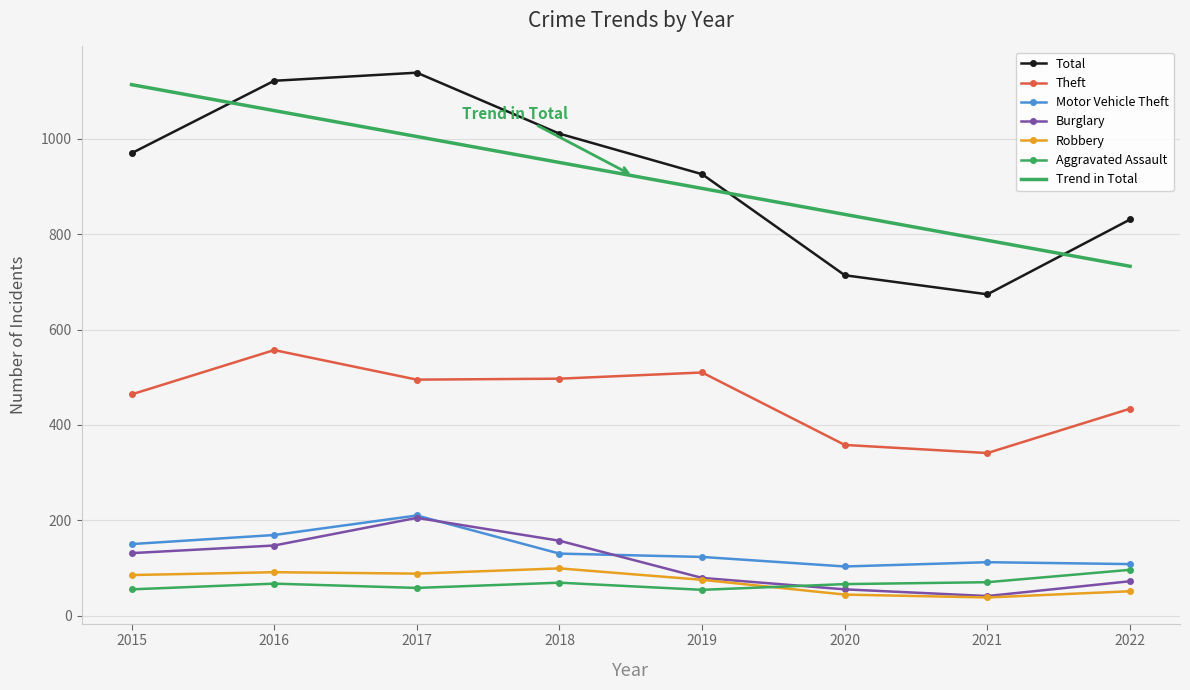

What is the sum of all Theft values?

3656